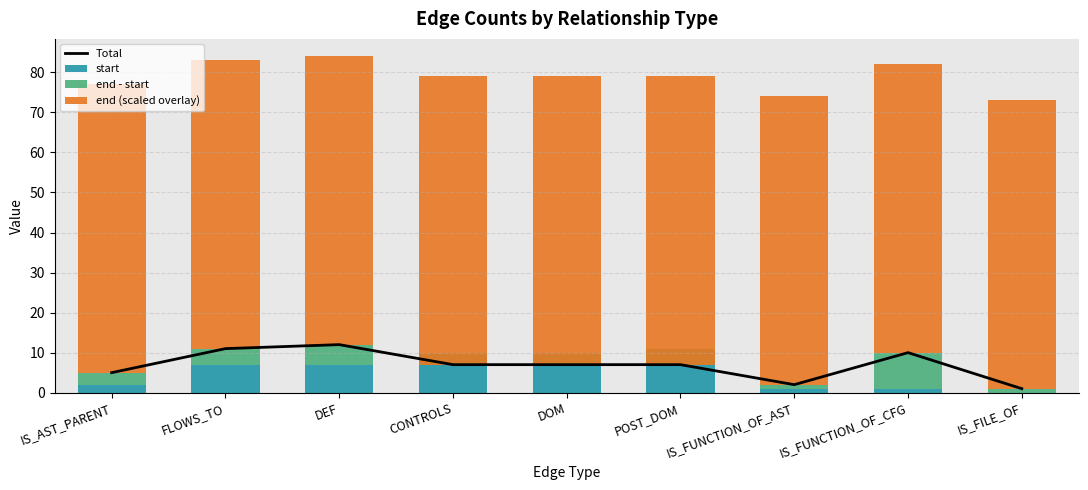

At how many categories does at least one series exceed 65?

9